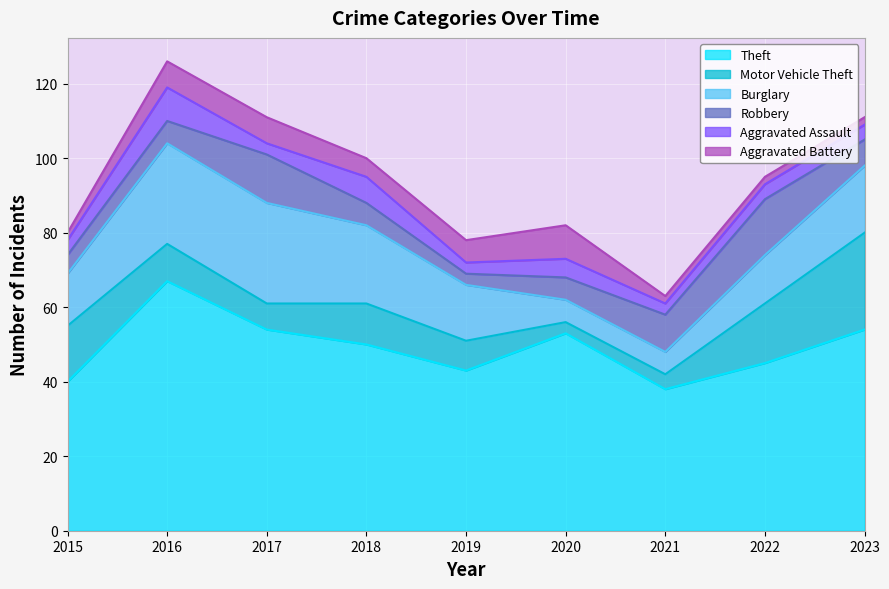

How many interior local peaks does the Aggravated Assault series have?

3